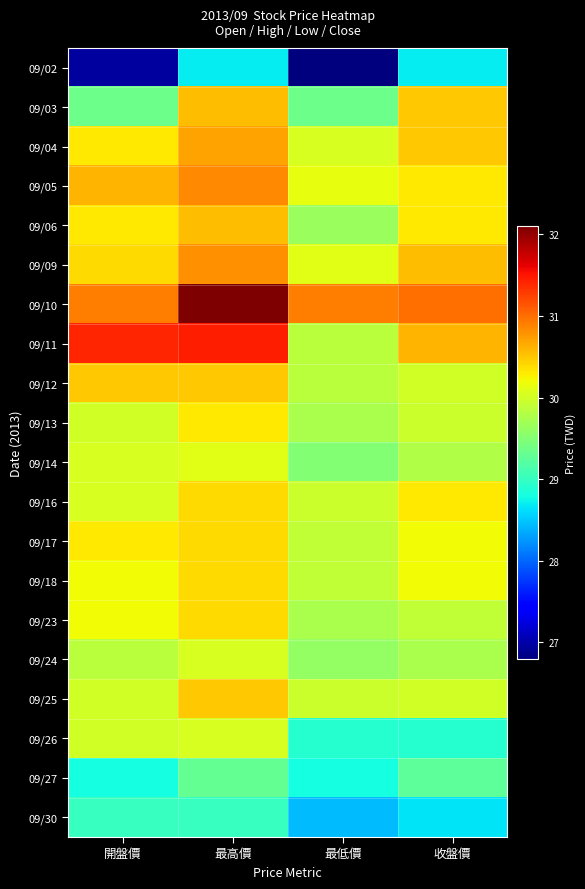

Rank the series by their maximum value, from highest to lowest.

09/10, 09/11, 09/05, 09/09, 09/04, 09/03, 09/06, 09/12, 09/25, 09/16, 09/17, 09/18, 09/23, 09/13, 09/14, 09/24, 09/26, 09/27, 09/30, 09/02